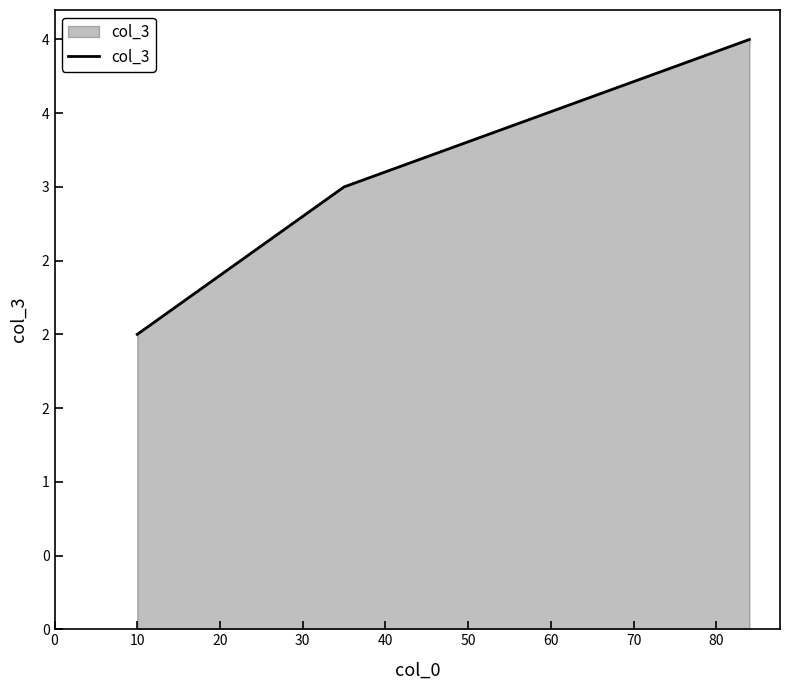

Does the chart have visible grid lines?

No